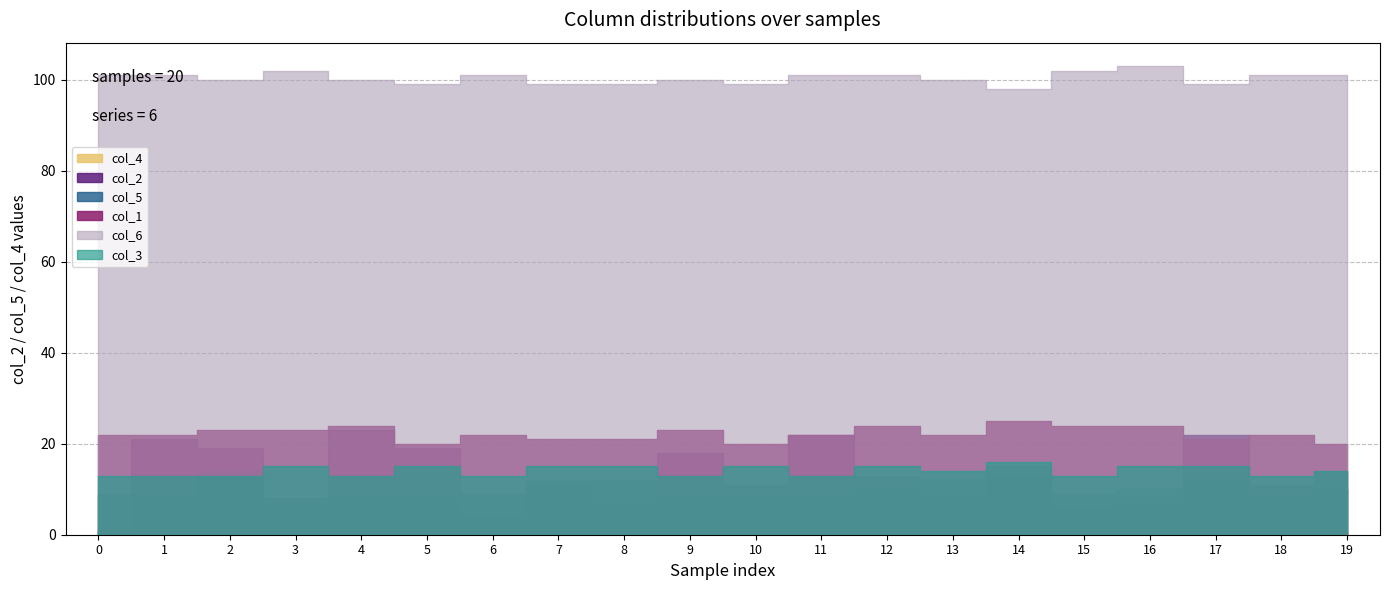

What is the highest value of the col_1 series?

25